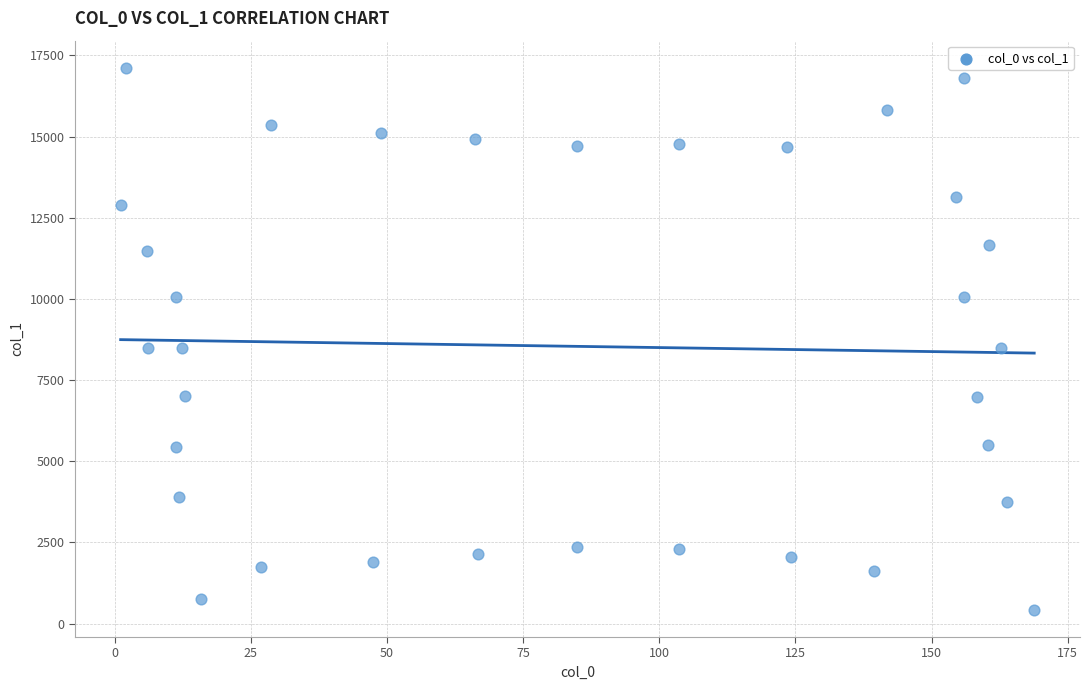

What is the range of X values (max minus min)?

167.7